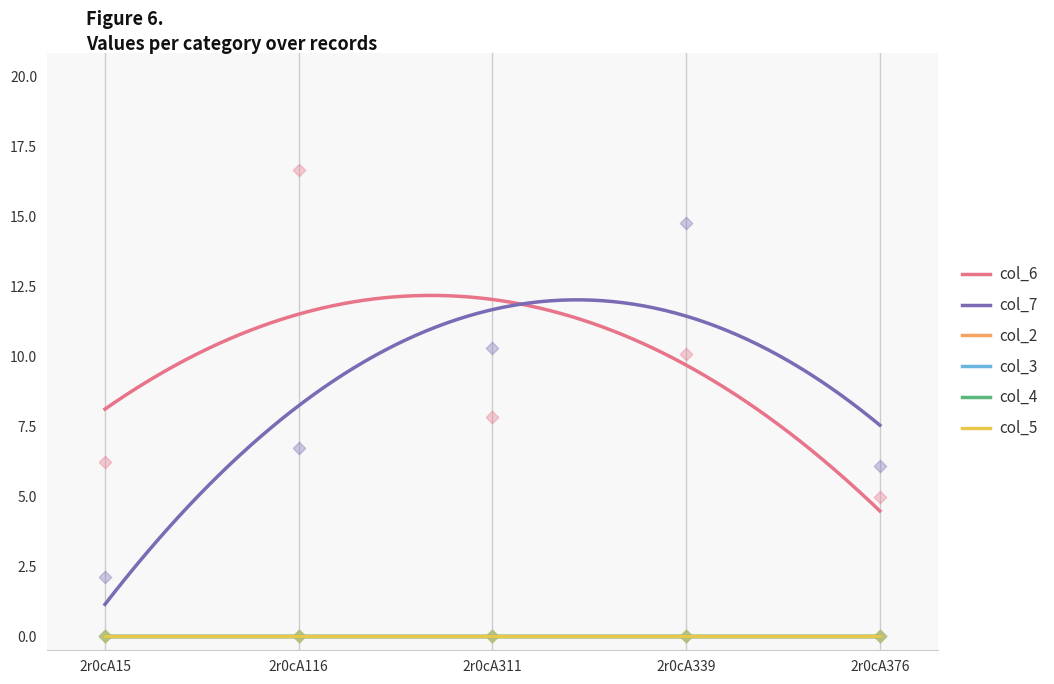

Is the value of col_6 at 2r0cA15 greater than the value of col_5 at 2r0cA116?

Yes